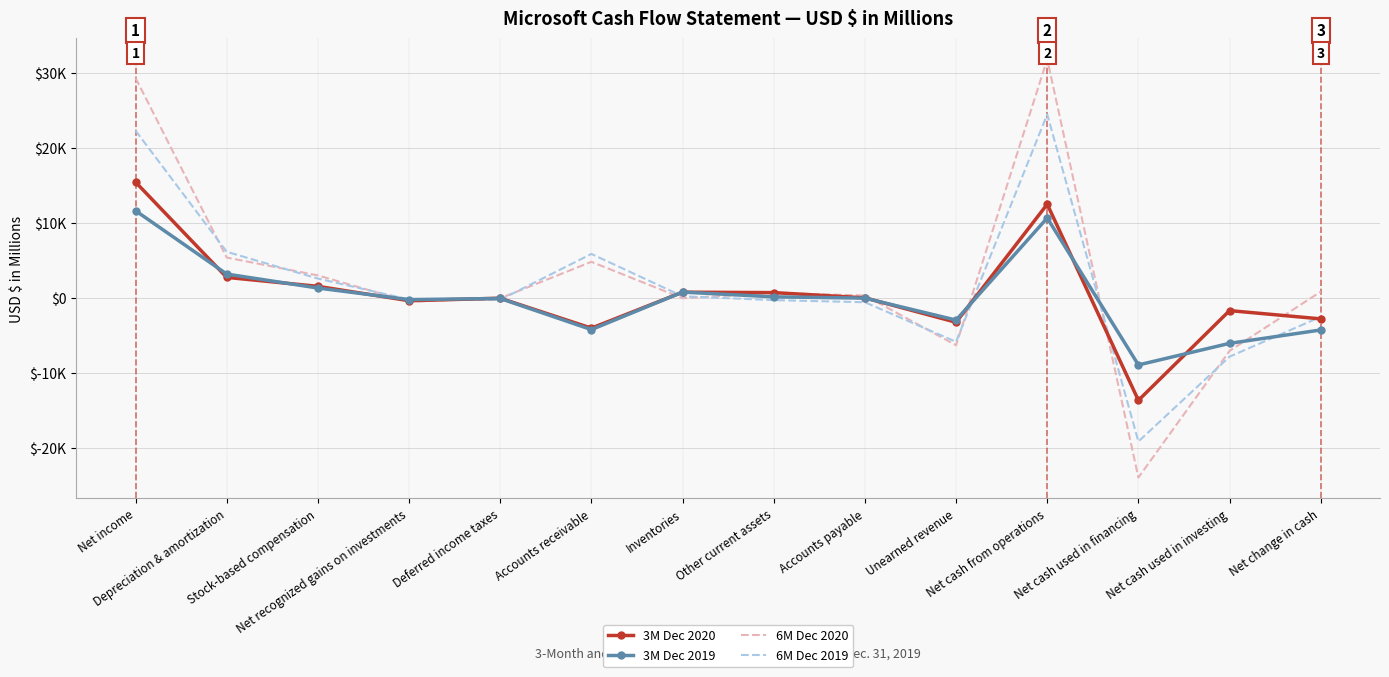

Which series has the largest total across all categories?

6M Dec 2020